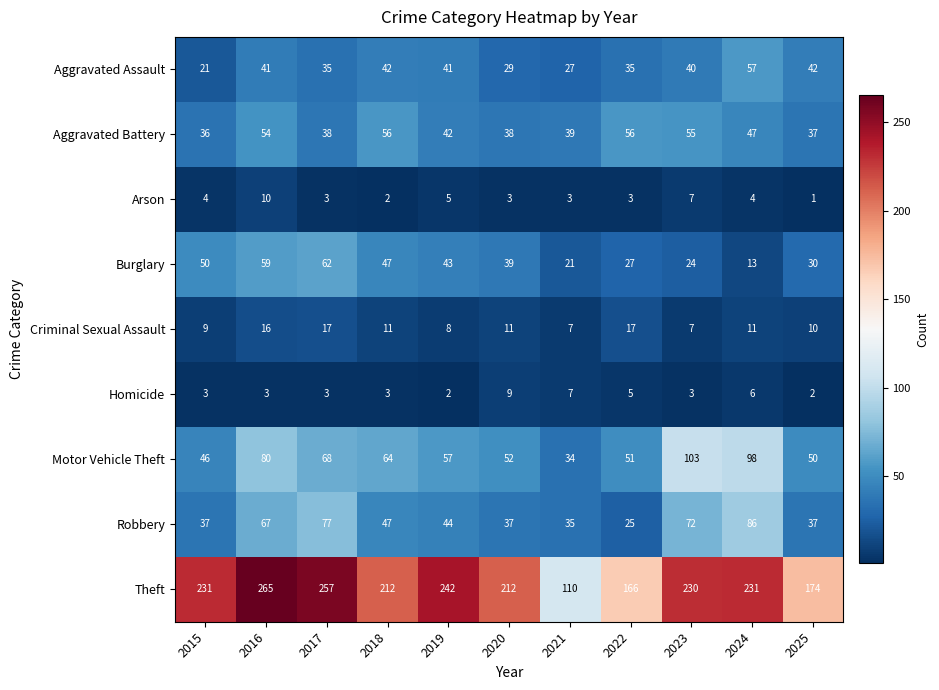

Count the number of data series in this chart.

9